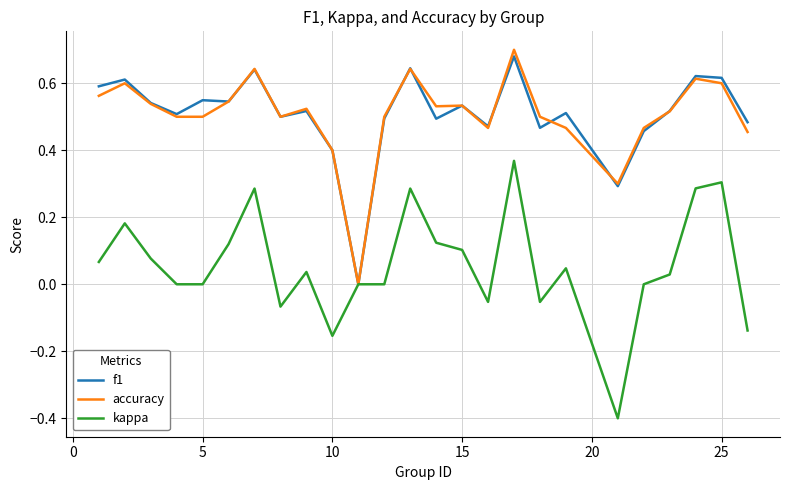

Which series has the largest range (max minus min)?

kappa